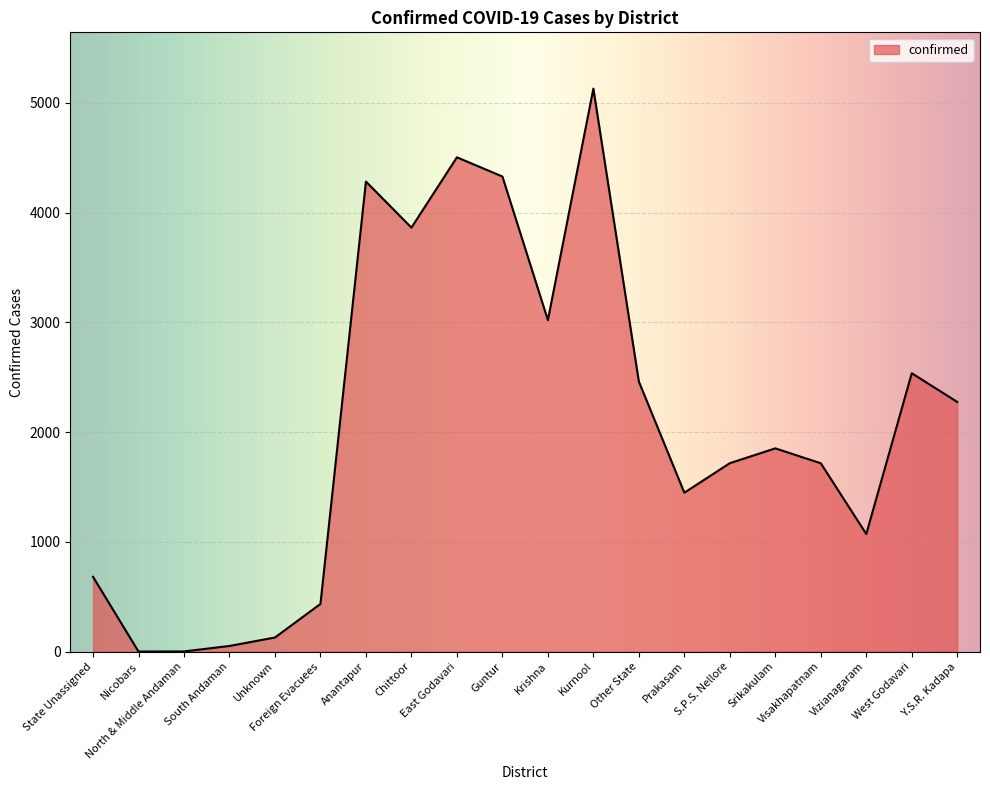

Reading right to left, transcribe all the data shown in this chart.

2275	2537	1071	1716	1852	1717	1448	2461	5131	3021	4330	4505	3864	4284	434	128	51	1	0	681